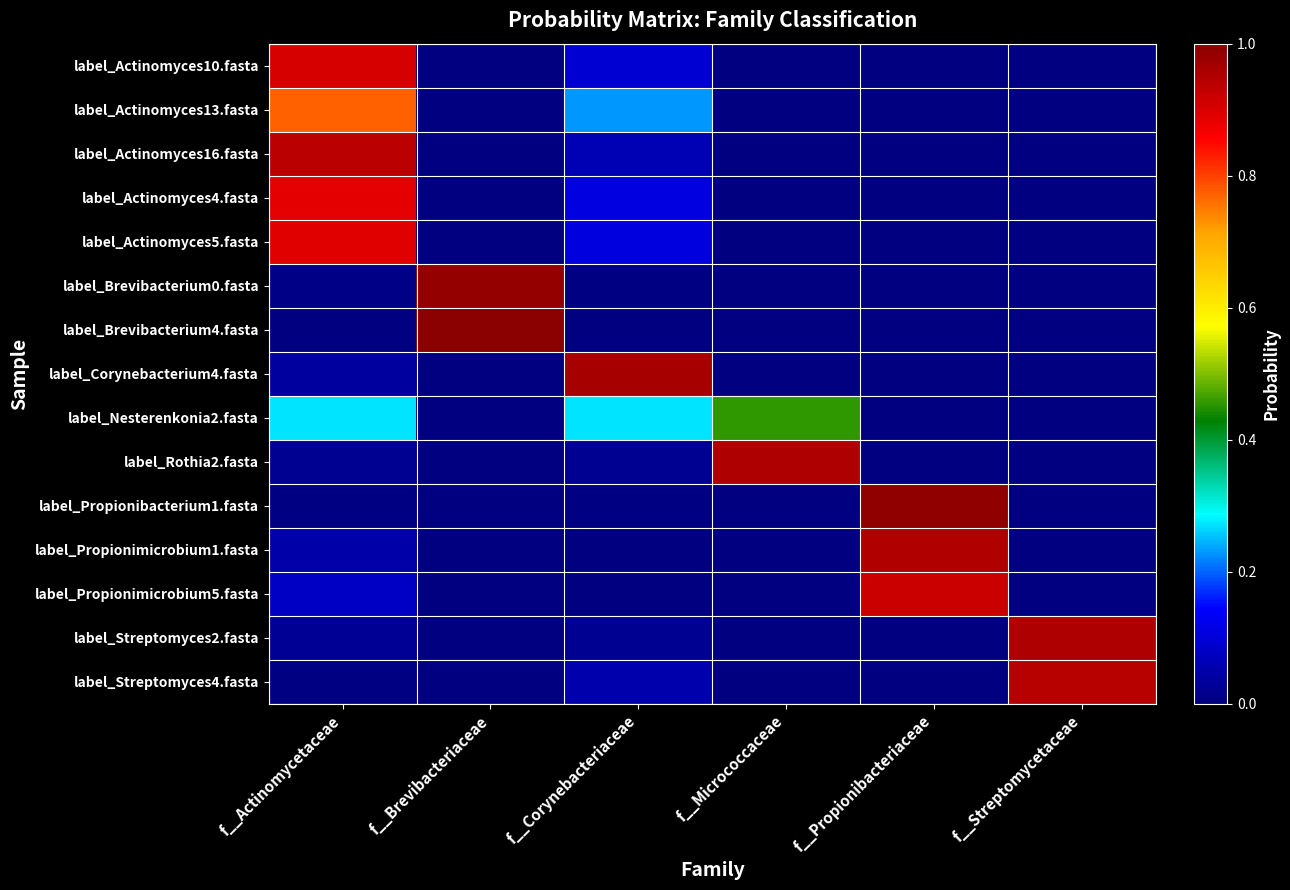

Which series has the largest range (max minus min)?

label_Brevibacterium4.fasta